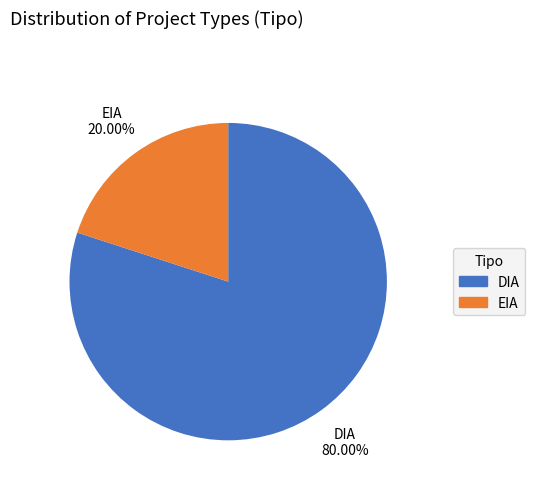

What percentage is the DIA slice, to the nearest percent?

80%